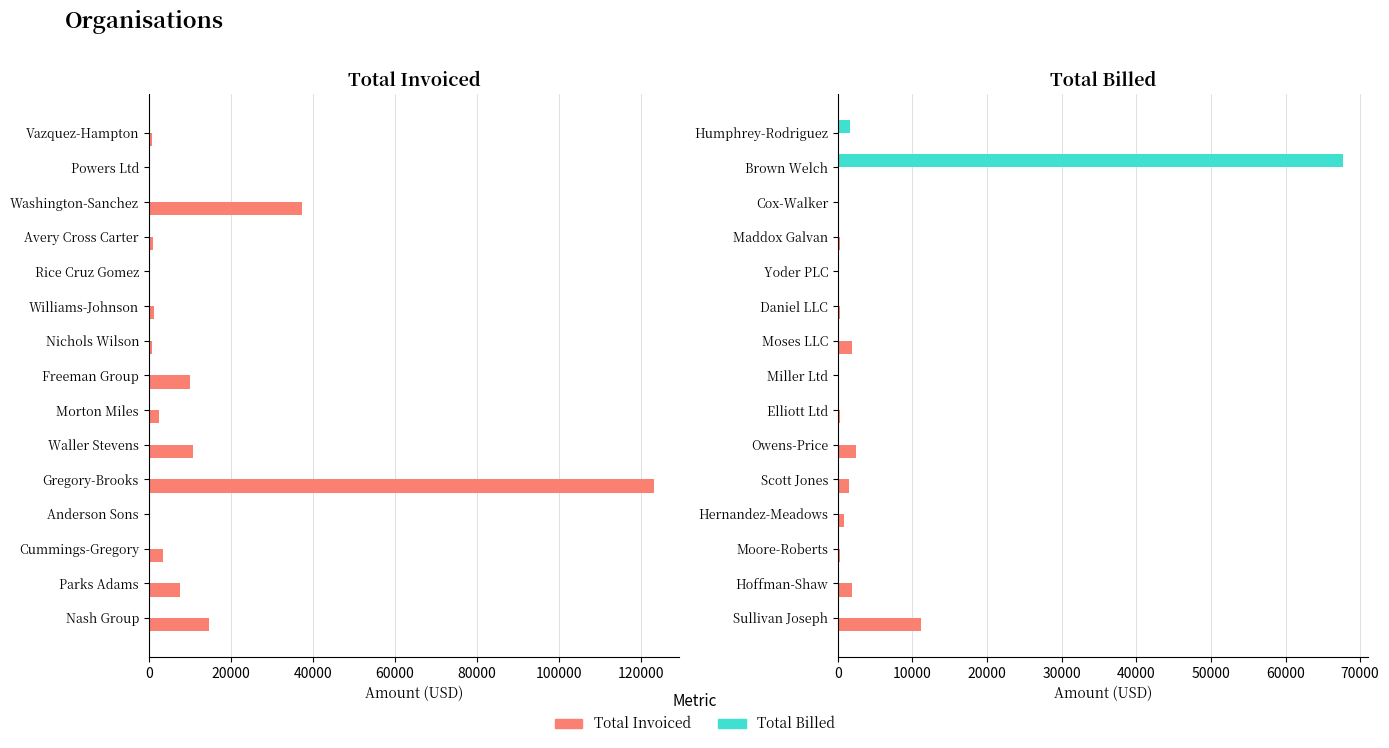

What are all the series names shown in the legend?

Total Invoiced, Total Billed